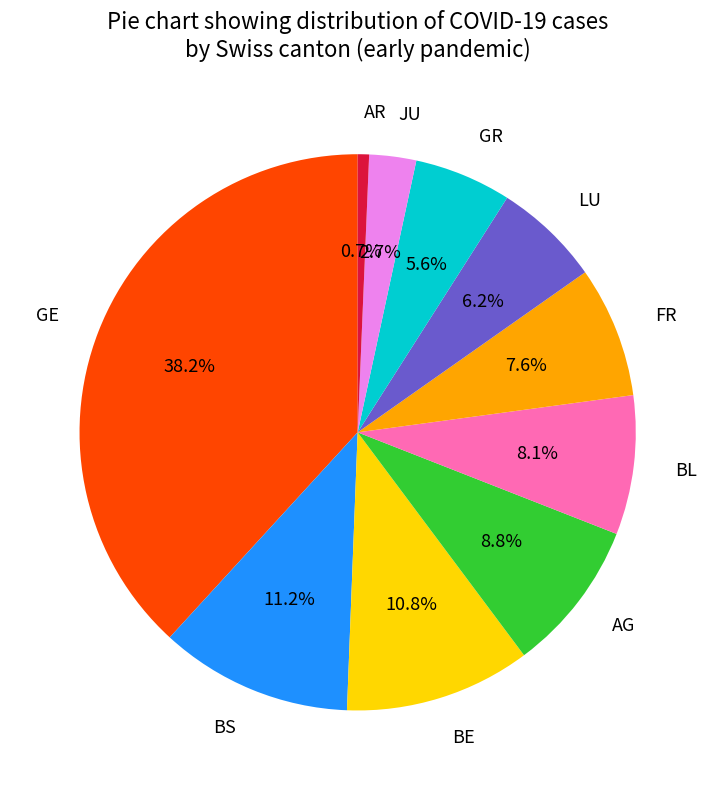

Is there a majority slice in this chart?

No